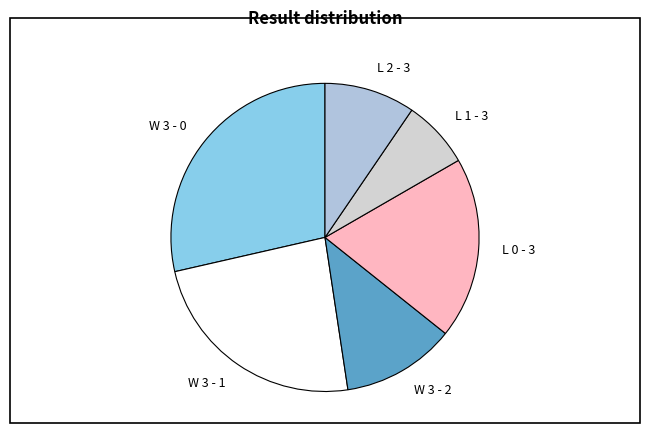

The L 0 - 3 slice represents 19% of the pie. True or false?

True